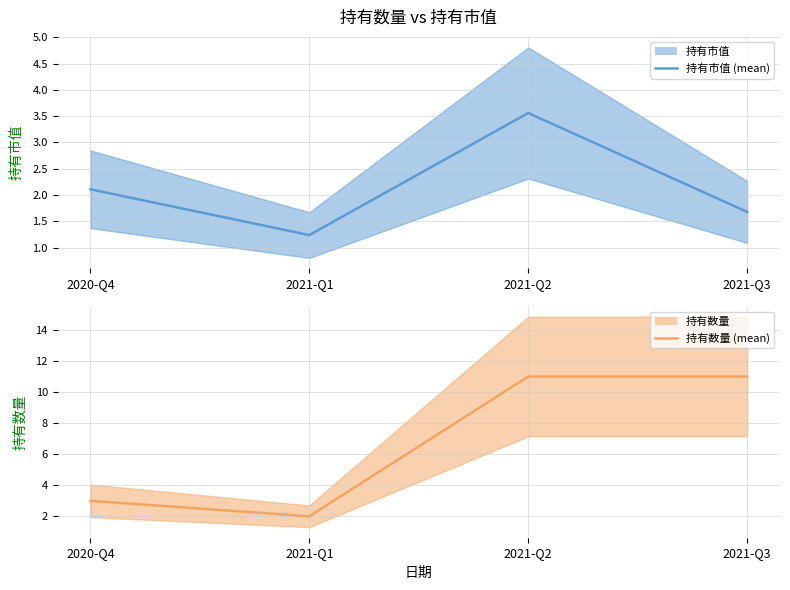

True or false: 持有市值 (mean) and 持有数量 (mean) cross at least once.

False